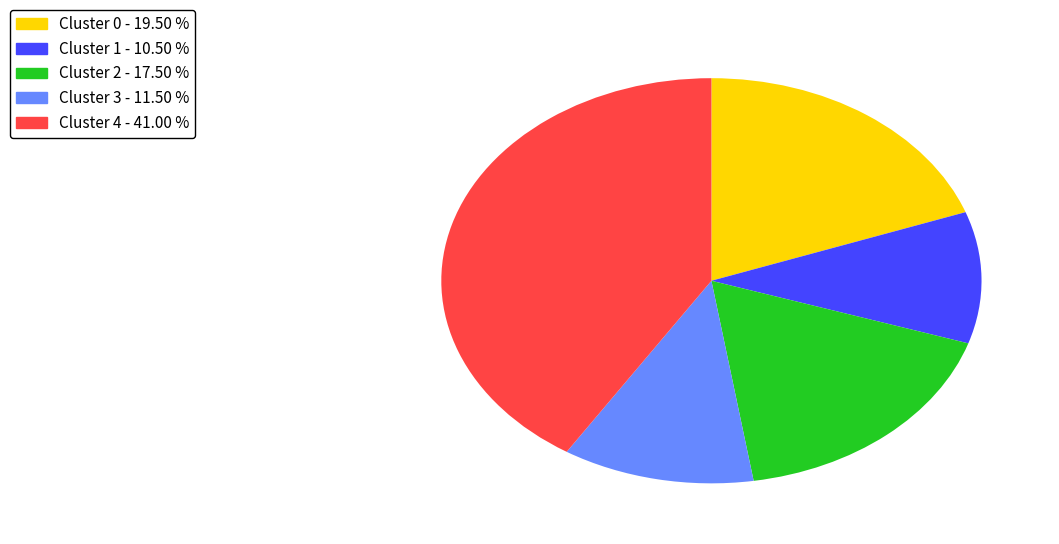

Is there any slice that represents more than half of the pie?

No